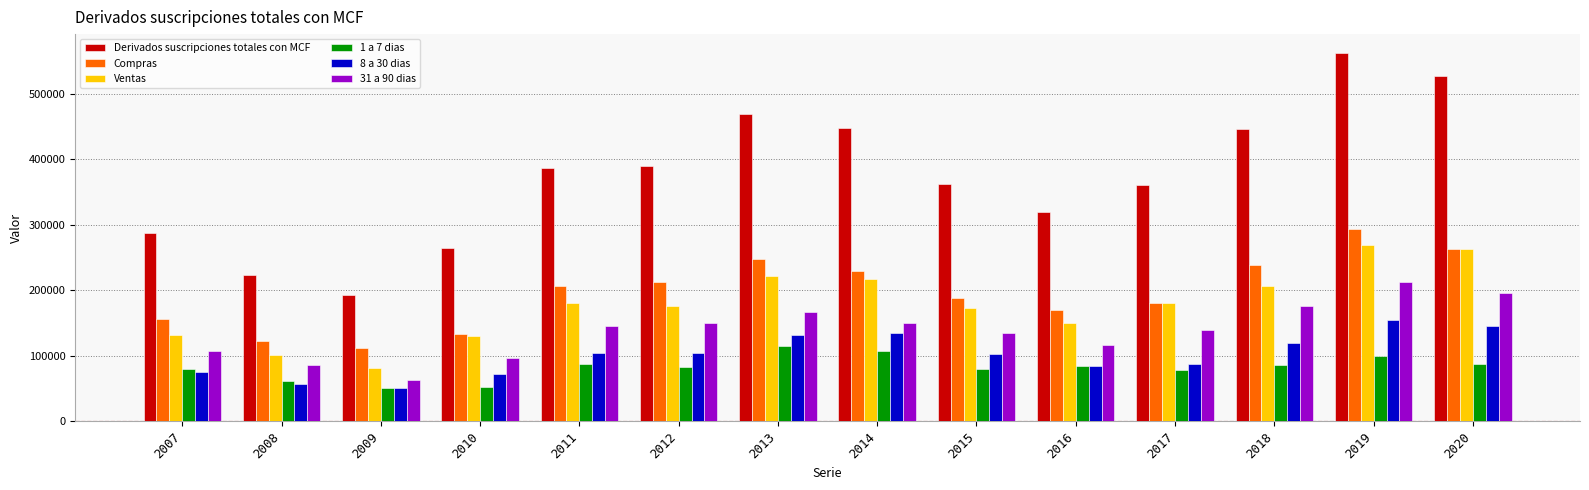

How many bars are there in total?

84